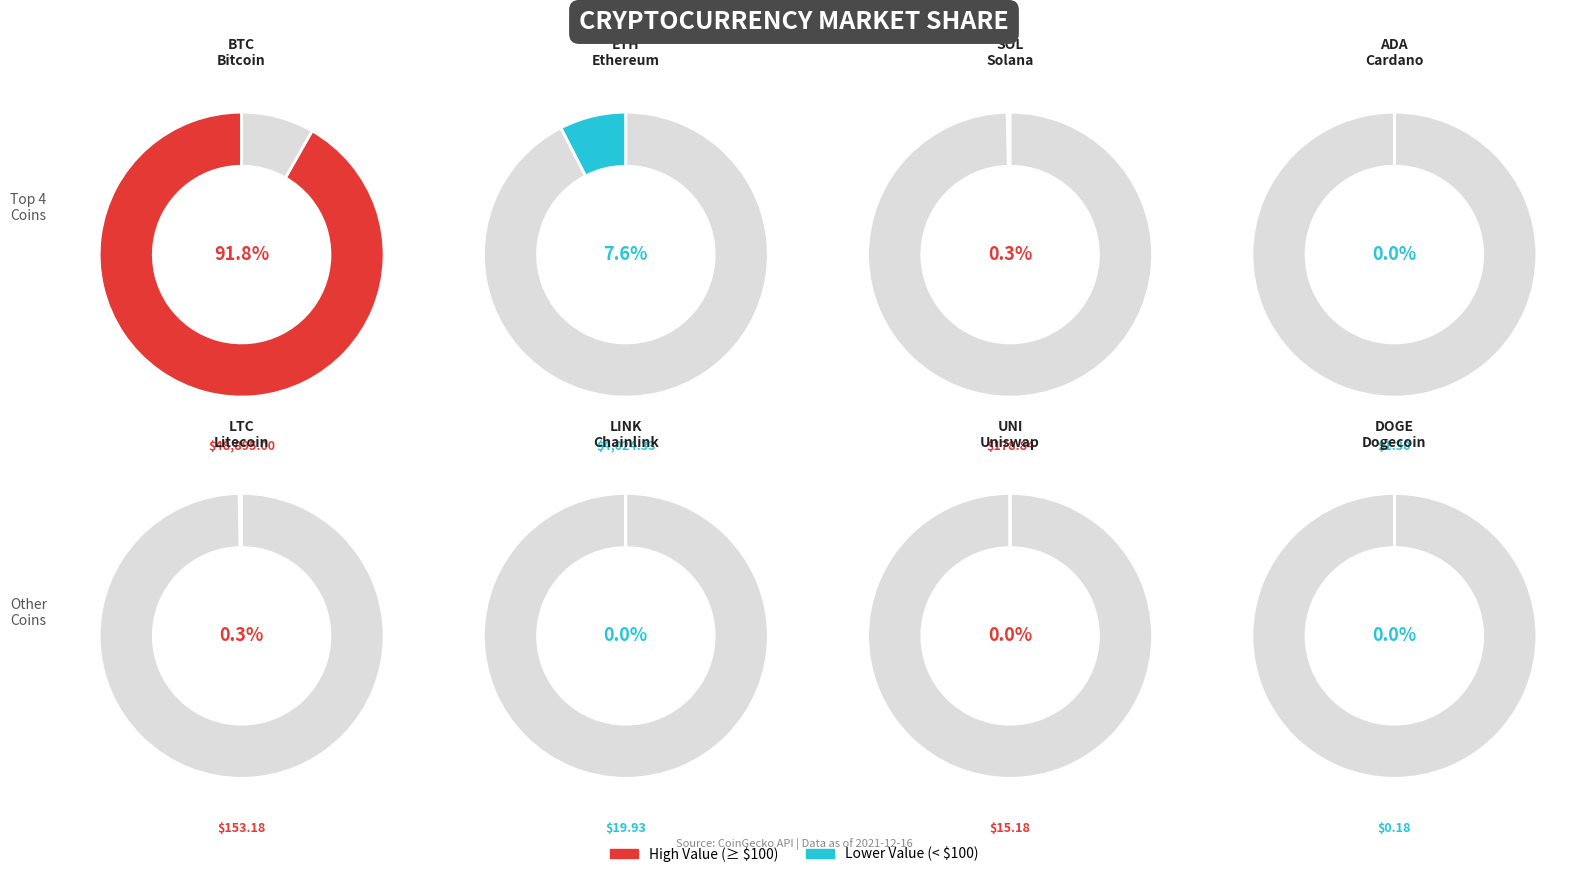

Which slice is the smallest?

doge